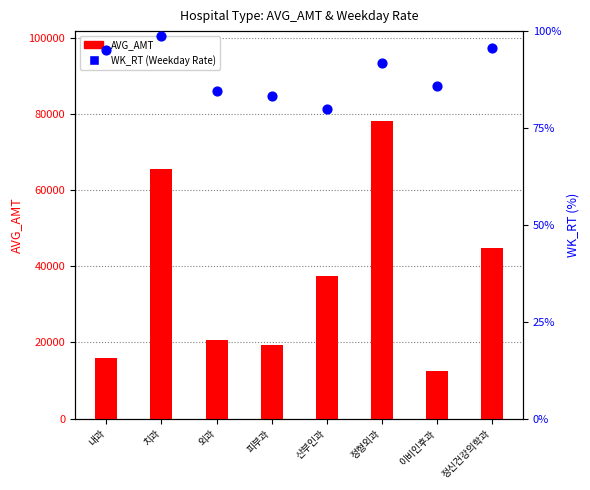

Which has a higher value, 치과 or 정신건강의학과?

치과